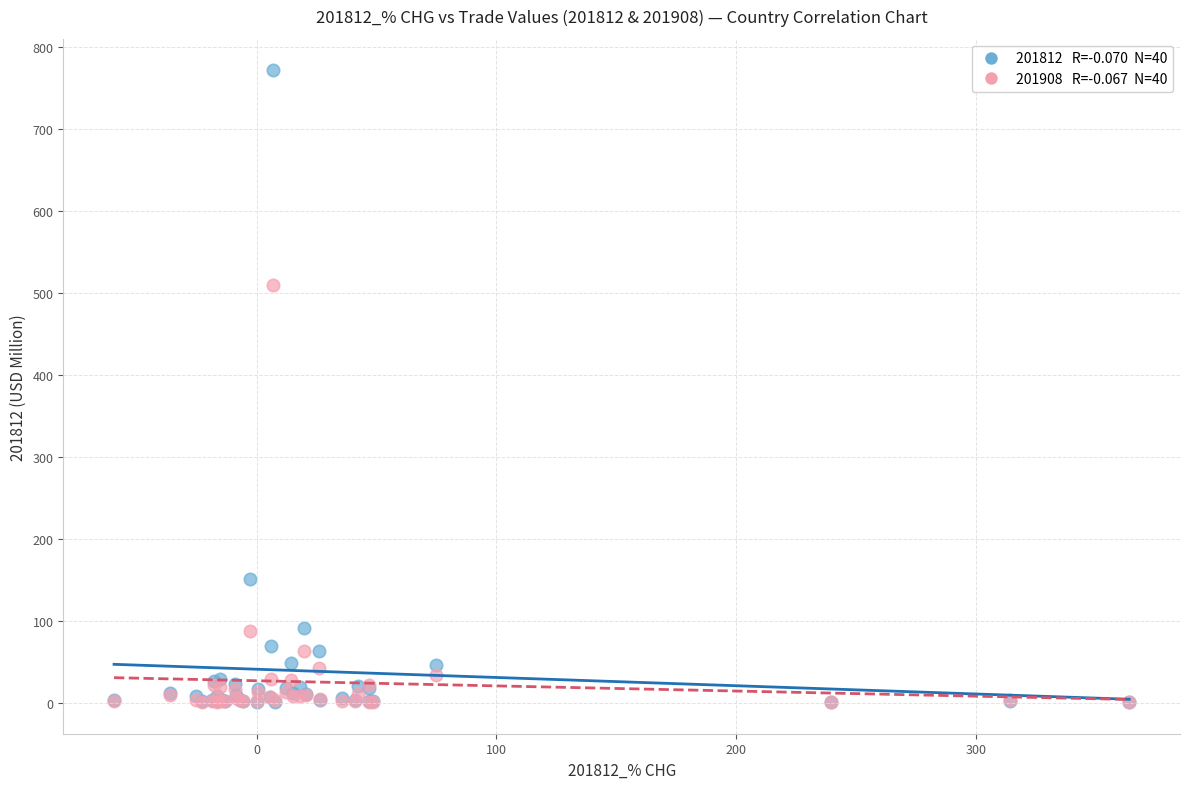

Across all series, what Y value is closest to 385?

508.9